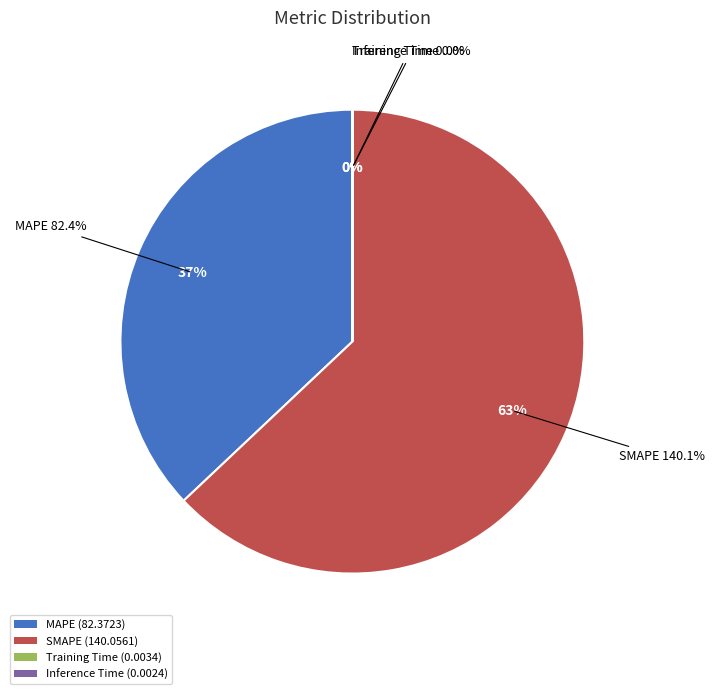

Which slice represents more than half of the pie?

SMAPE